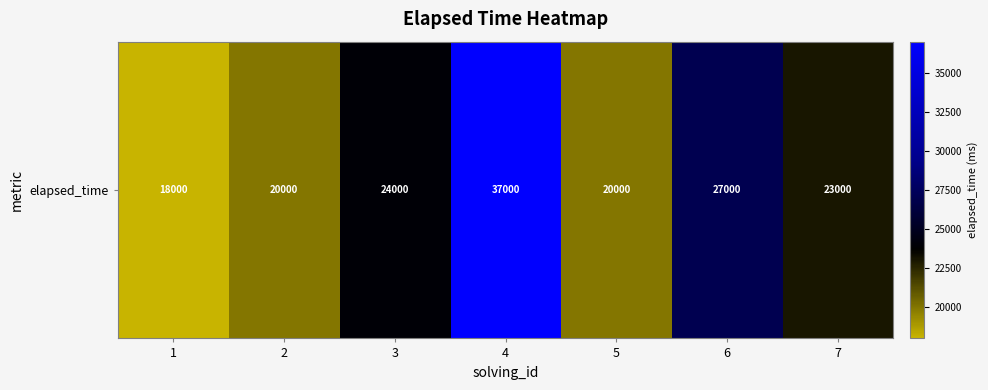

Reading left to right, what are all the values shown in this chart?

18000	20000	24000	37000	20000	27000	23000